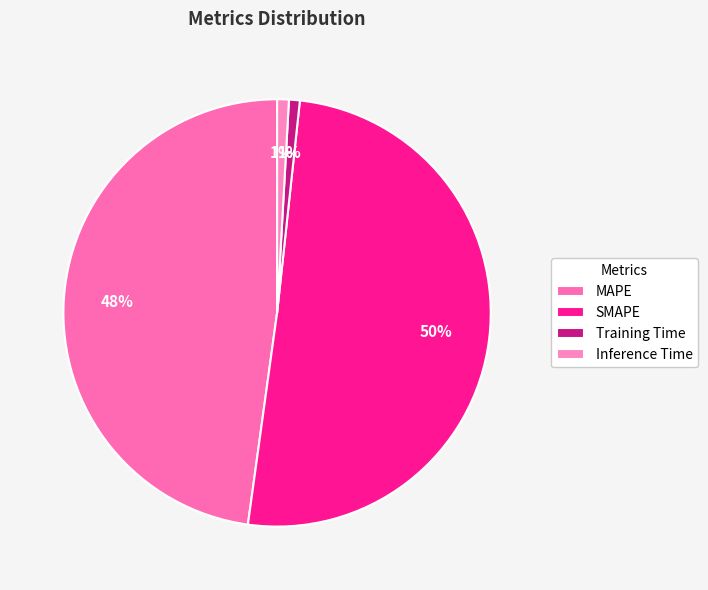

How many segments does this pie chart have?

4